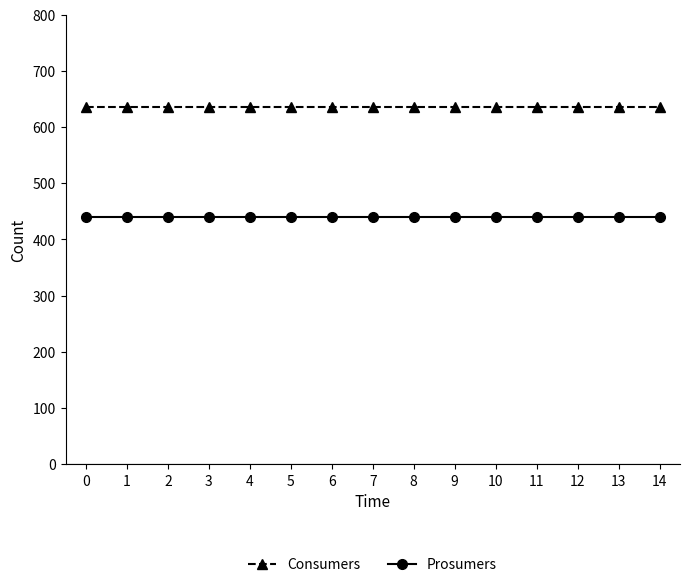

True or false: Prosumers and Consumers cross at least once.

False